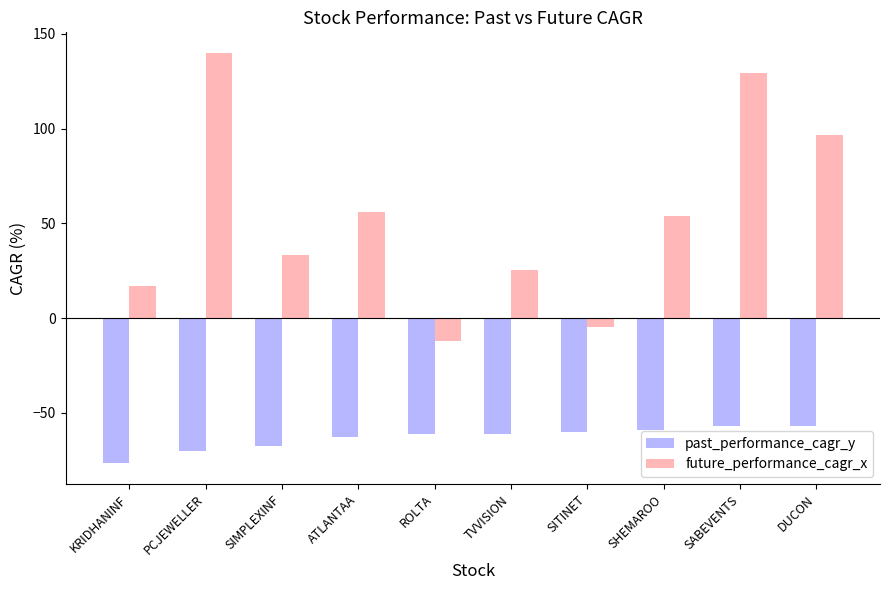

How many groups of bars are there?

10